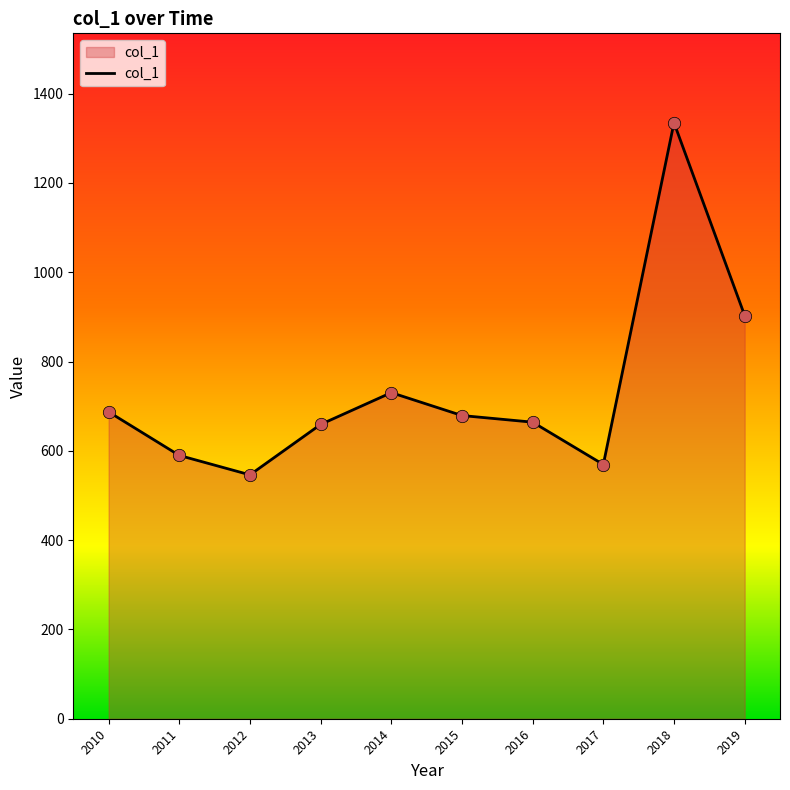

Between 2012 and 2014, which is larger?

2014